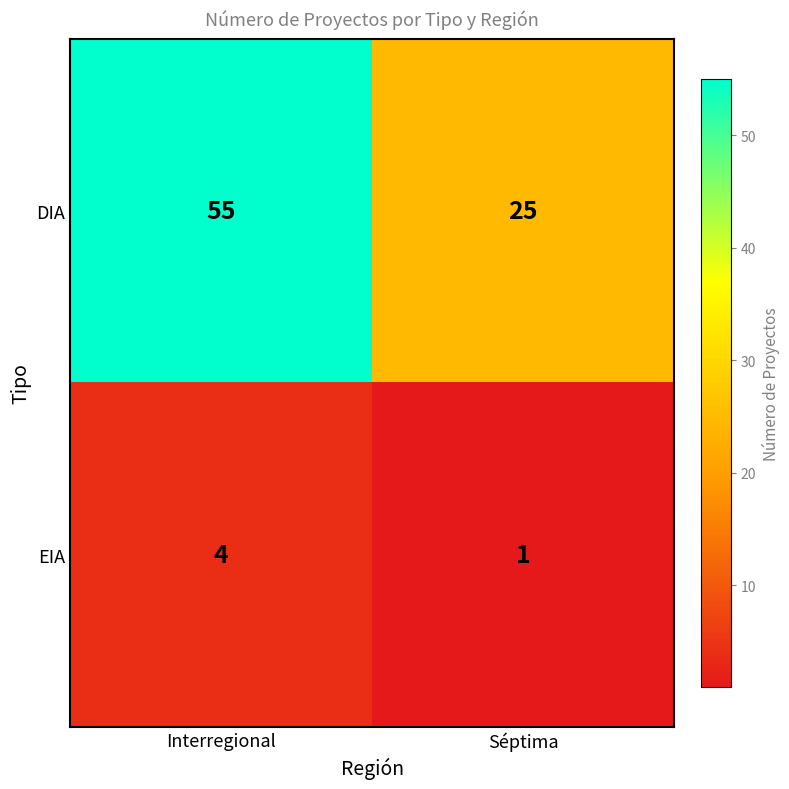

At Interregional, list the series in order from smallest to largest.

EIA, DIA